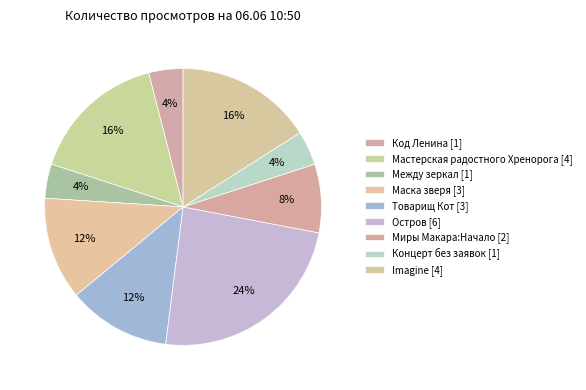

Is there any slice that represents more than half of the pie?

No